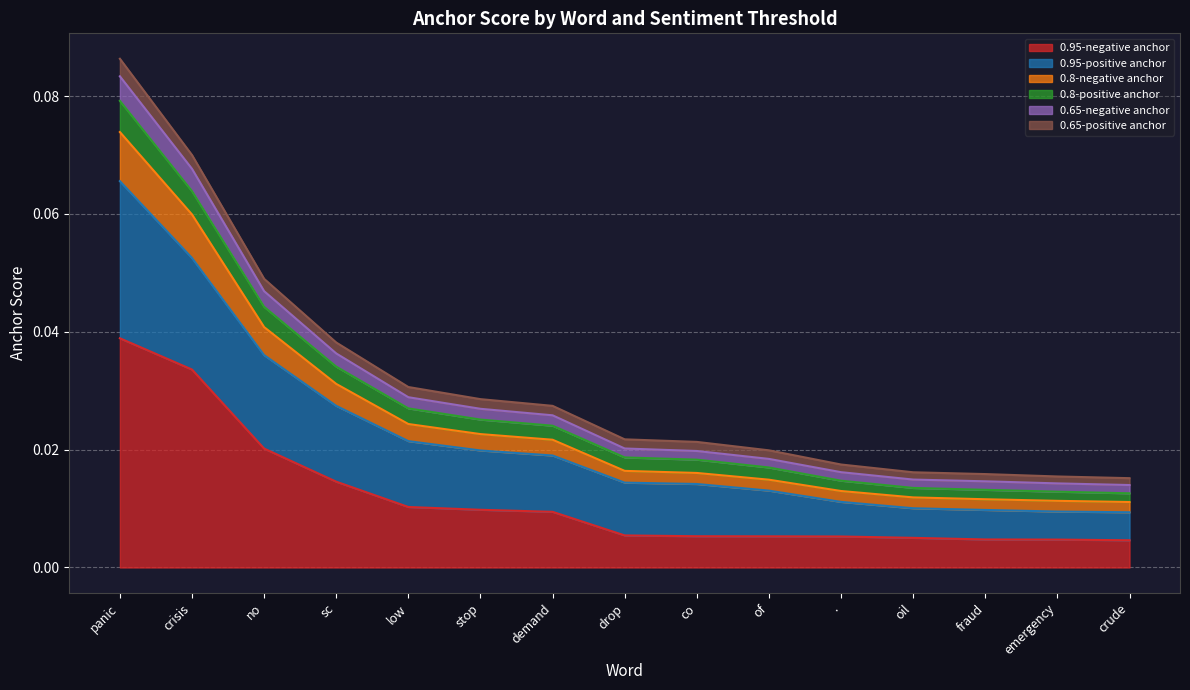

The 0.95-negative anchor series shows 0.1 at crisis. True or false?

False